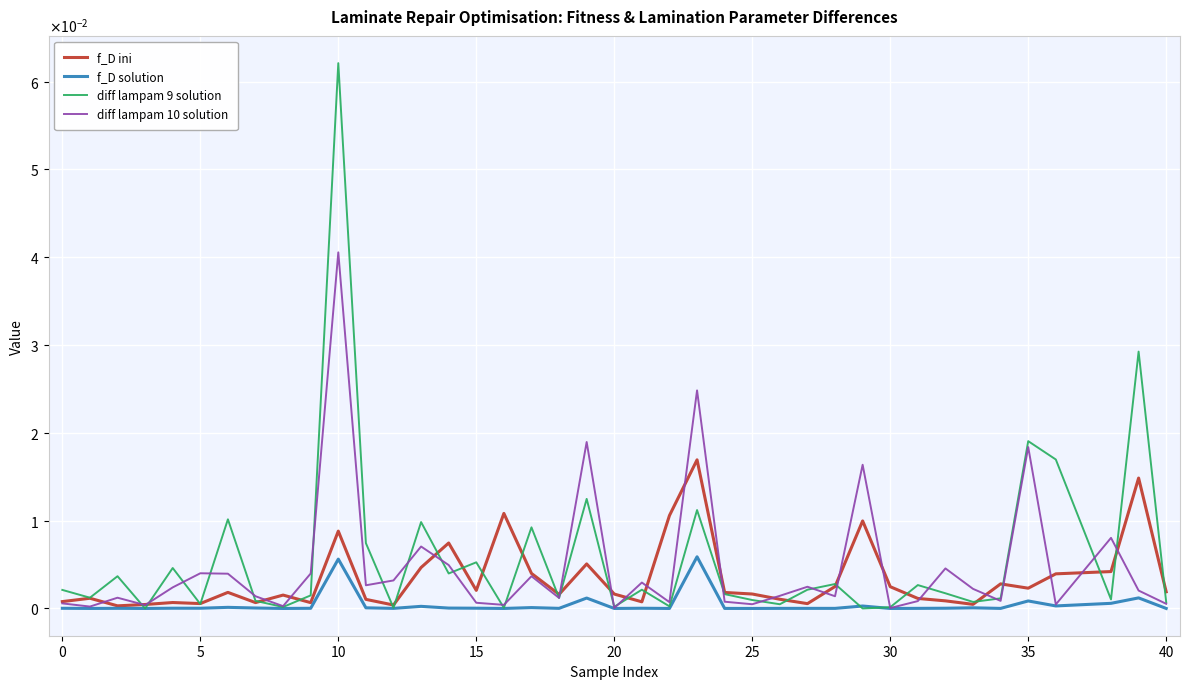

Which series has the widest spread of values?

diff lampam 9 solution